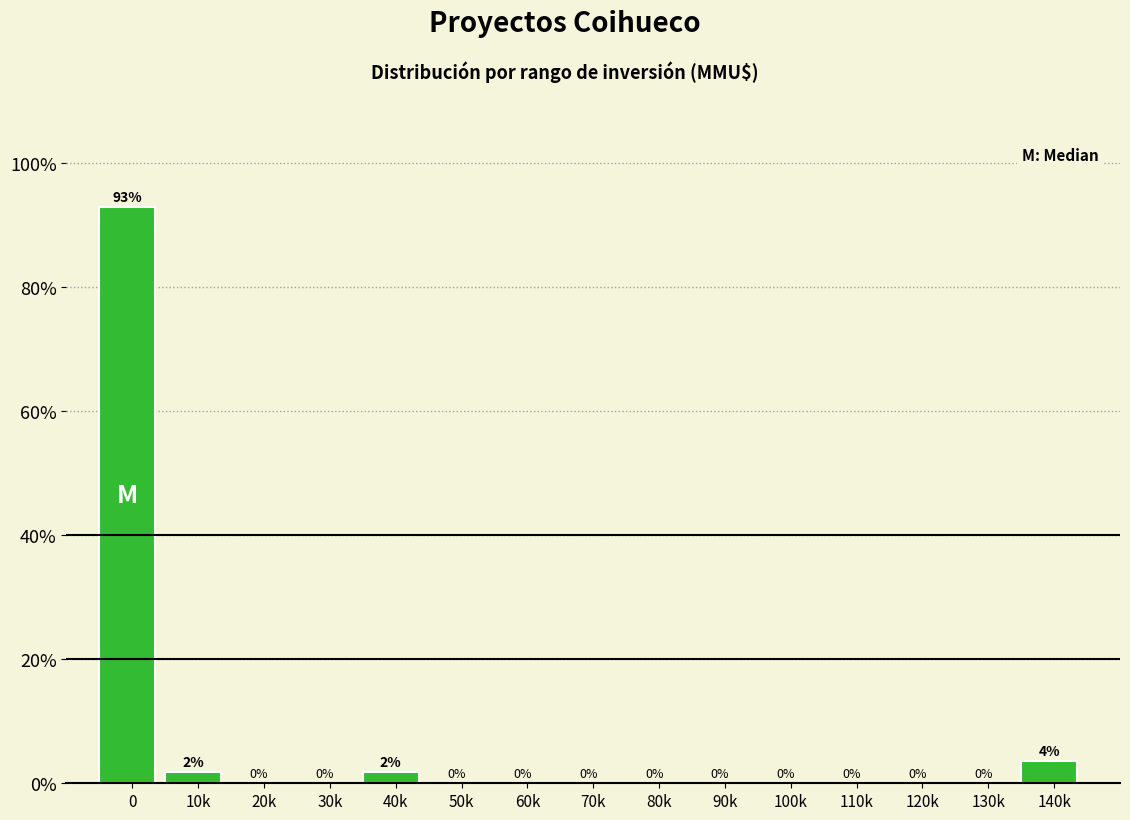

Which has a higher value, 140k or 20k?

140k